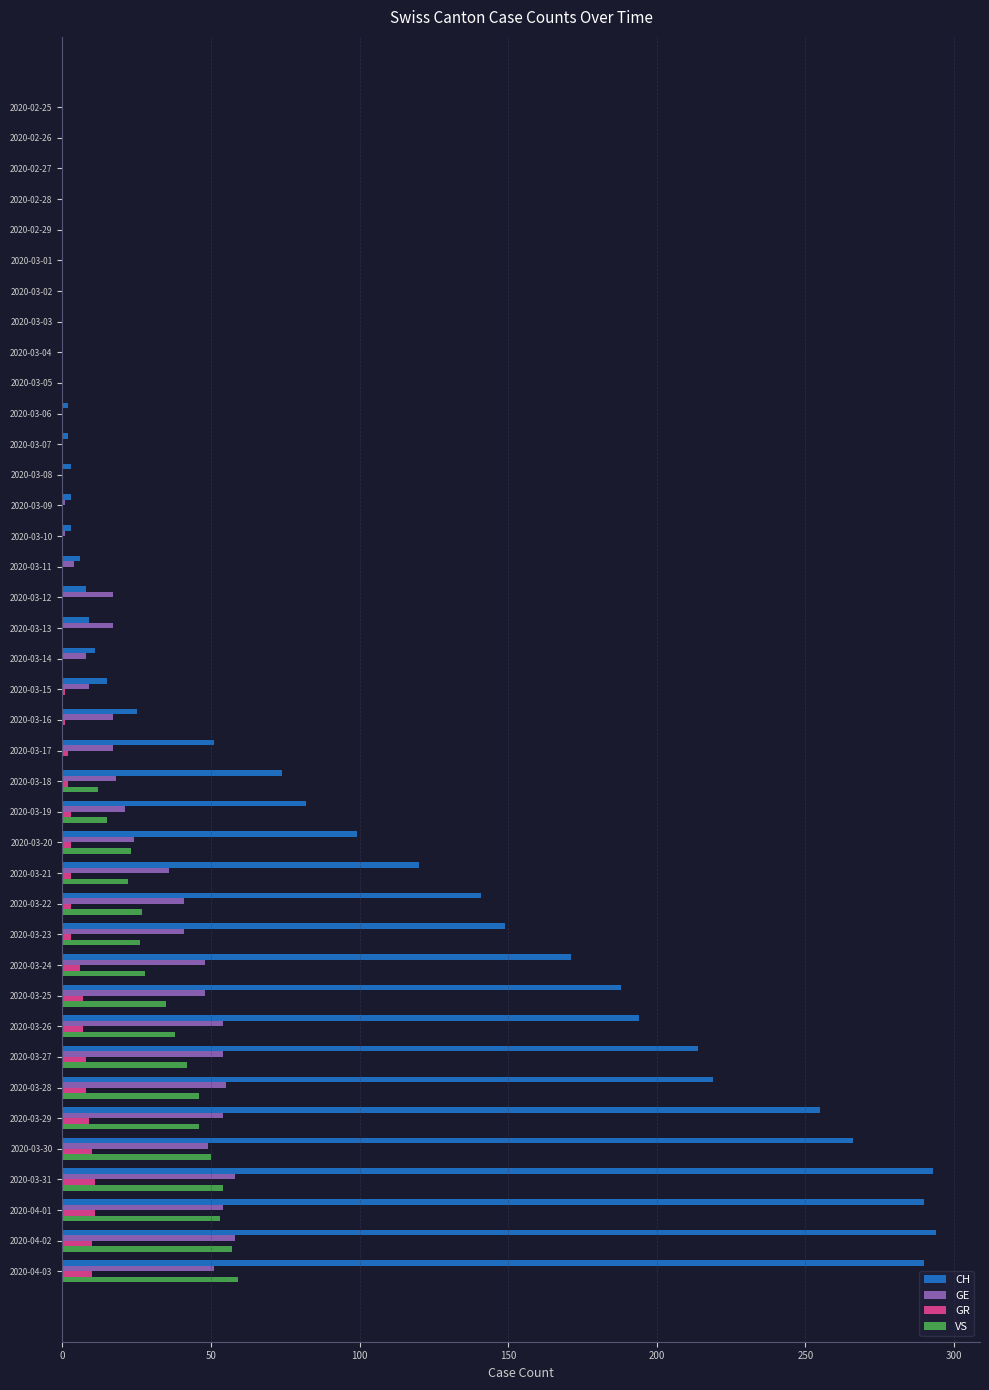

Which series has the largest total across all categories?

CH